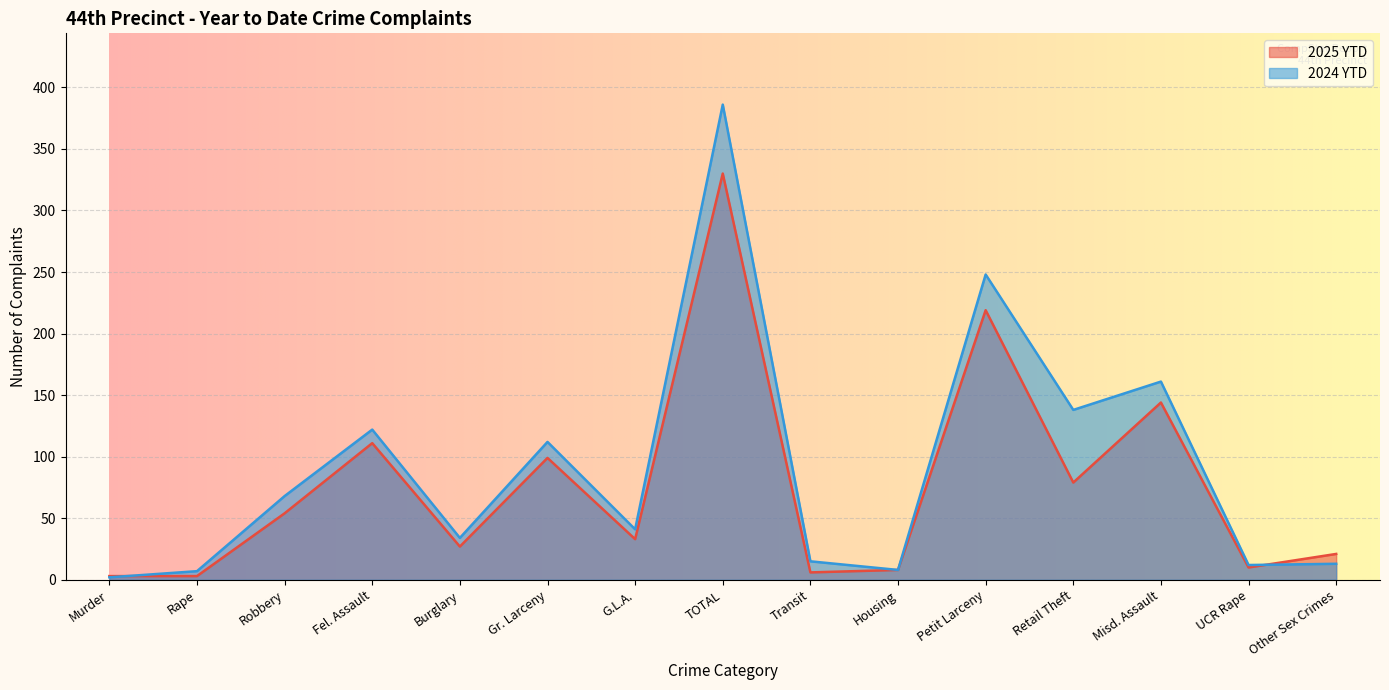

What is the difference between the maximum and second lowest values in the 2025 YTD series?

327